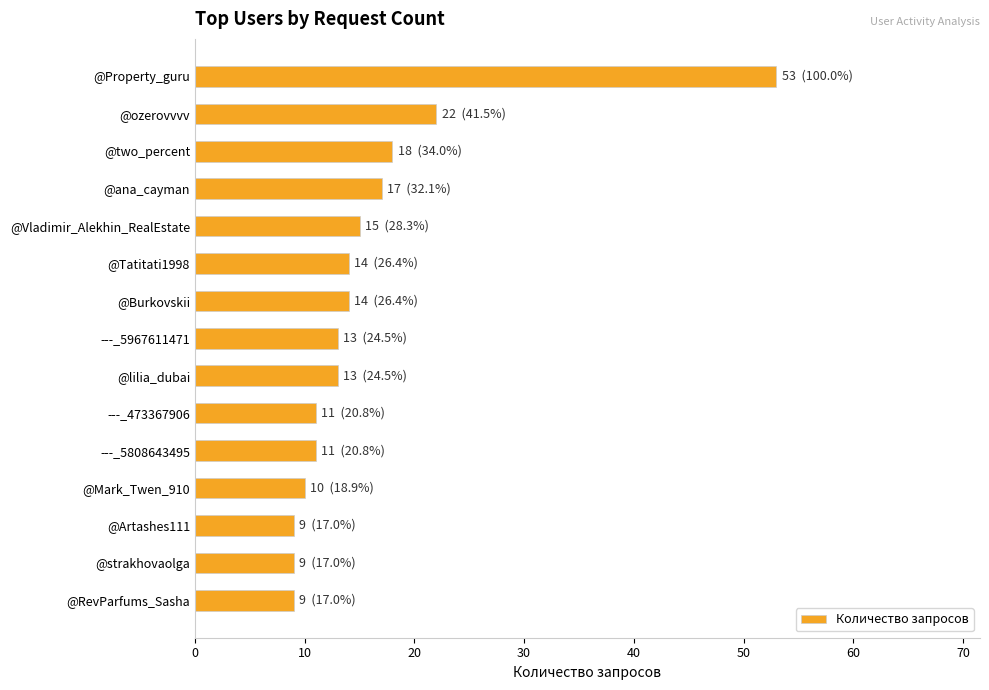

What position from the top is @RevParfums_Sasha?

15